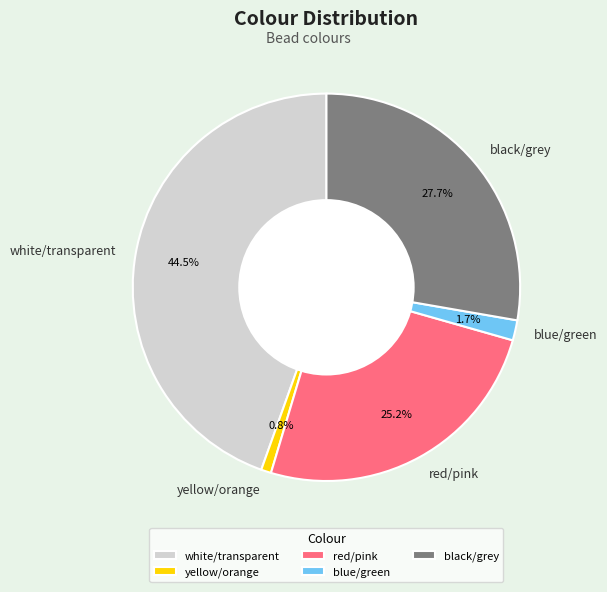

Count the number of slices in the pie.

5